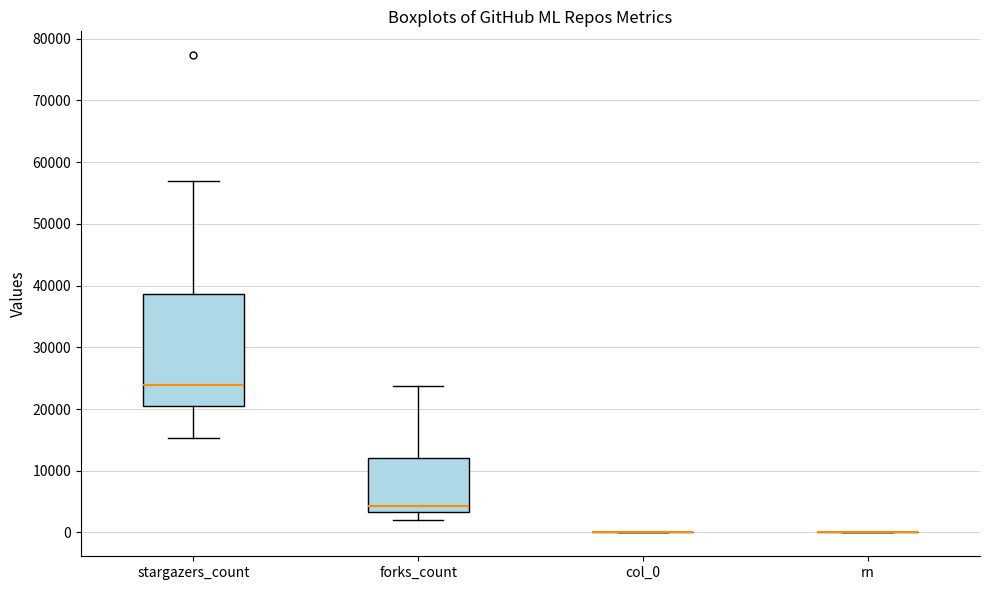

Which box is the tallest, from its lower edge to its upper edge?

stargazers_count